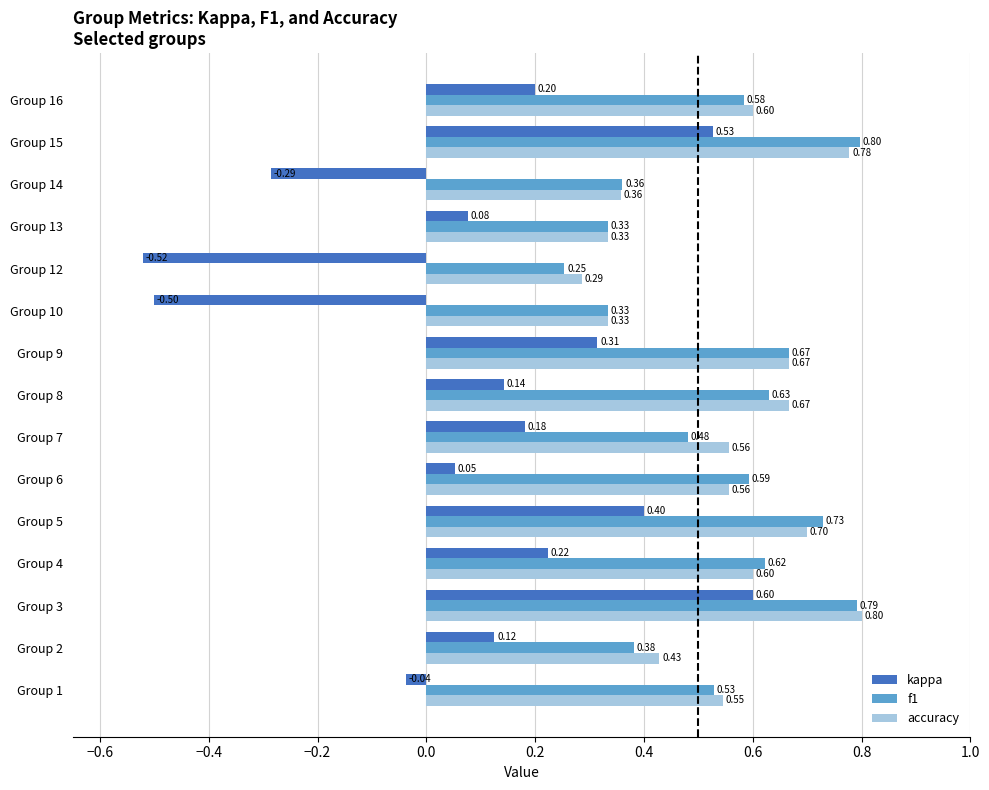

At which label does kappa reach its peak?

Group 3